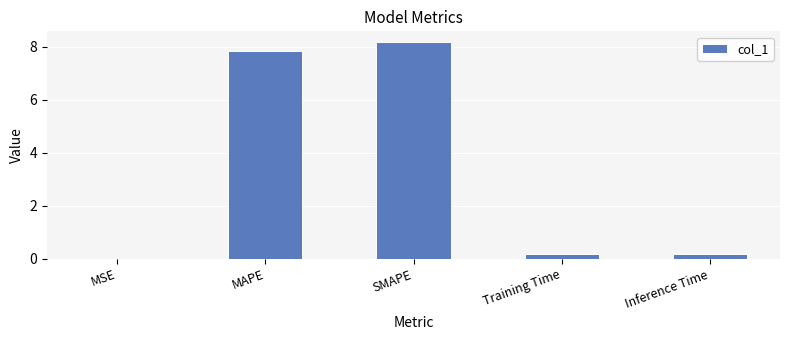

What is the maximum value shown in the chart?

8.2